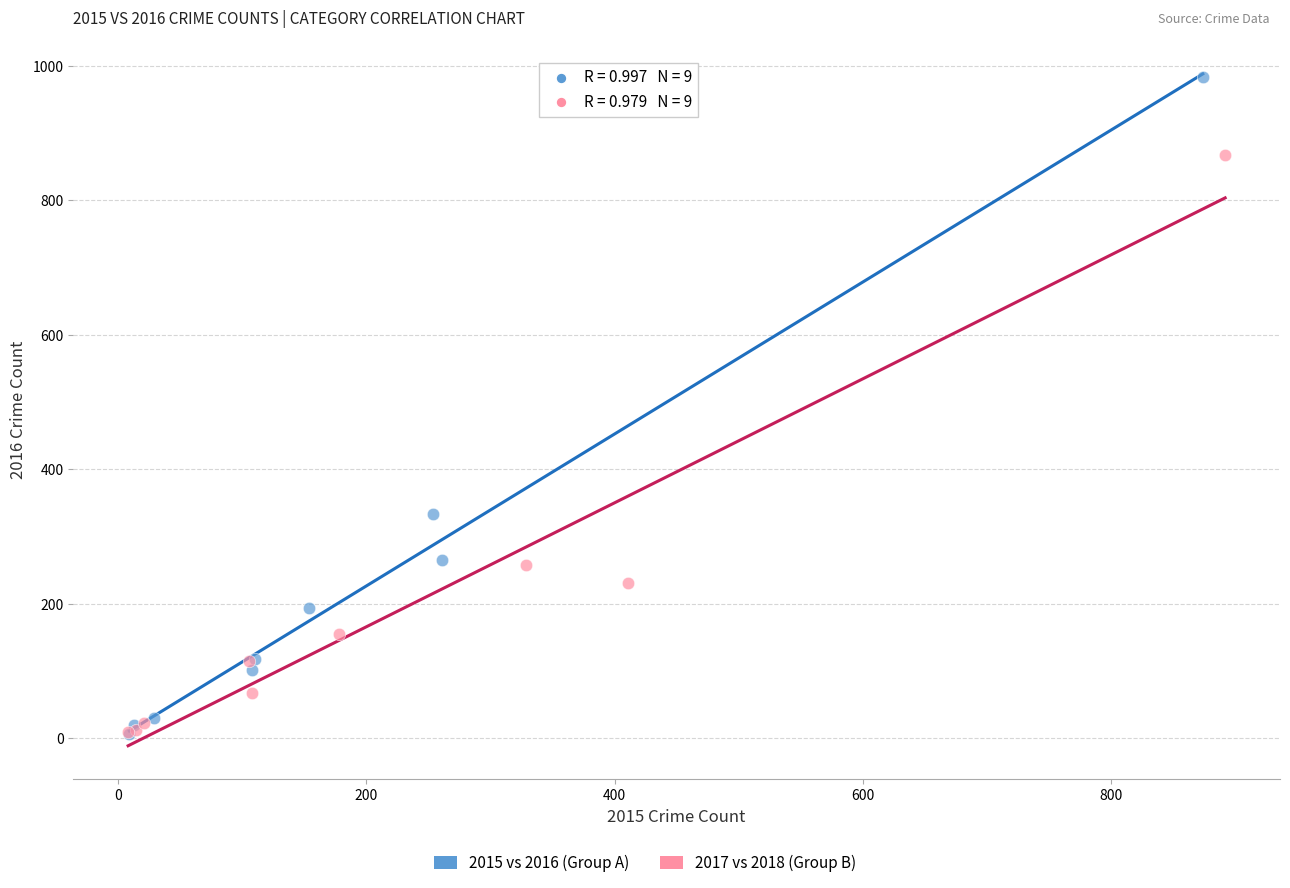

Which series contains the highest Y value?

2015 vs 2016 (Group A)